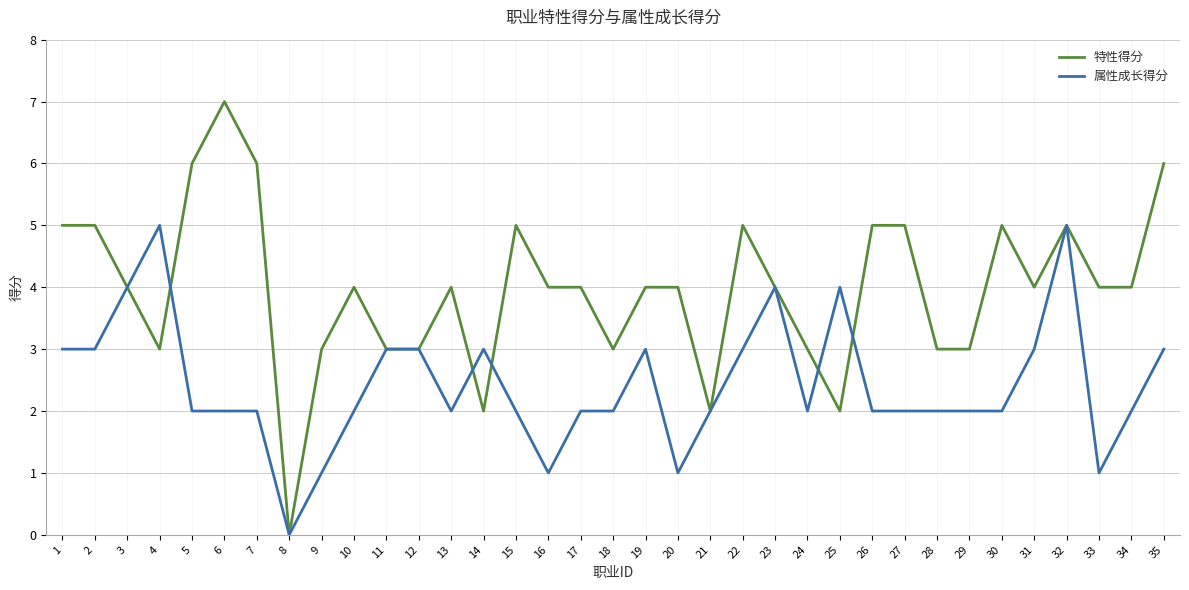

Which category has the highest value across all series?

6